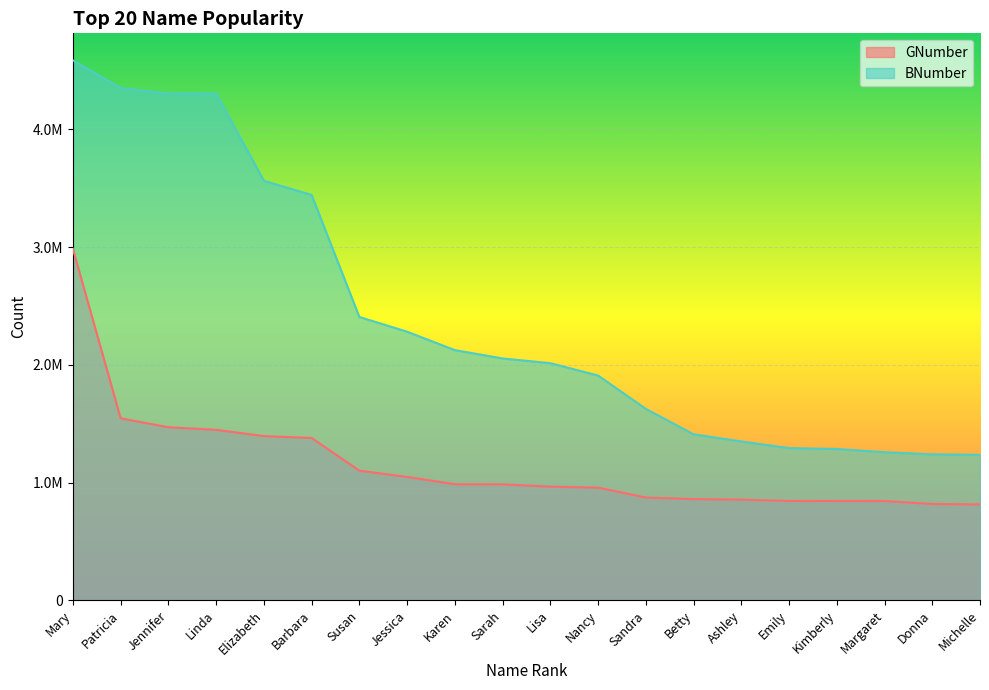

What is the sum of the BNumber values at Mary and Michelle?

5822897